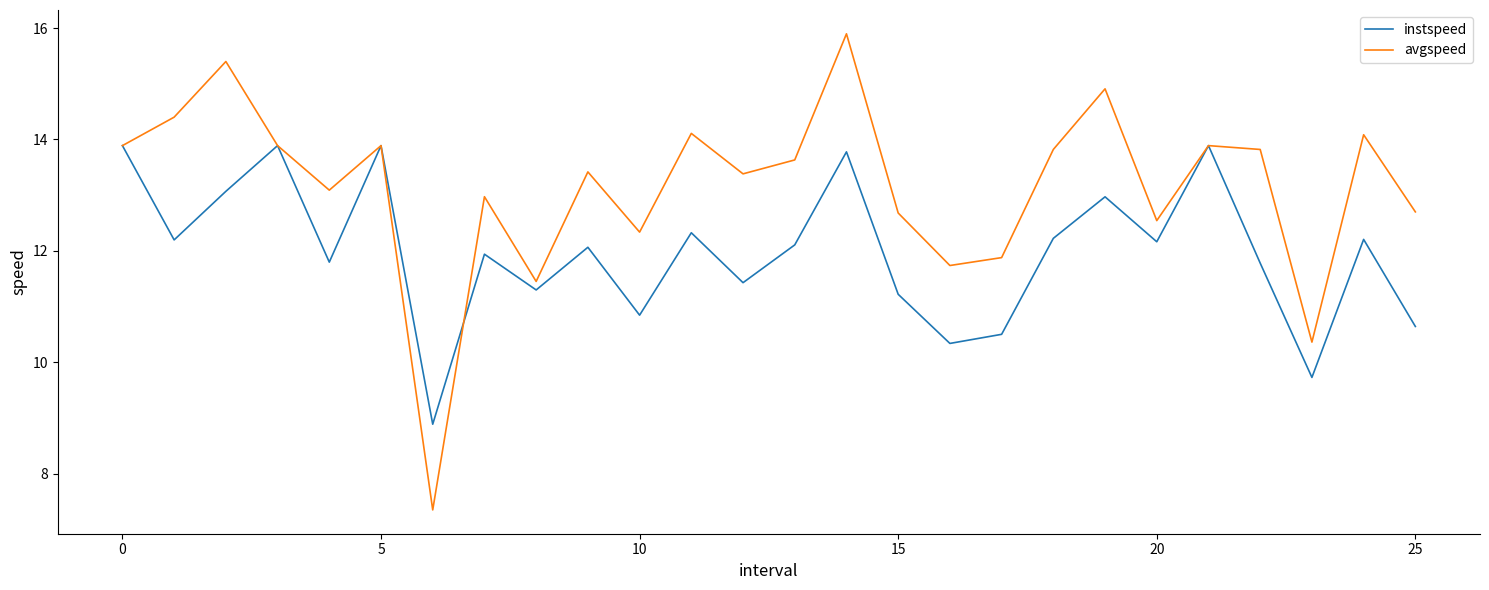

Rank the series by their maximum value, from highest to lowest.

avgspeed, instspeed